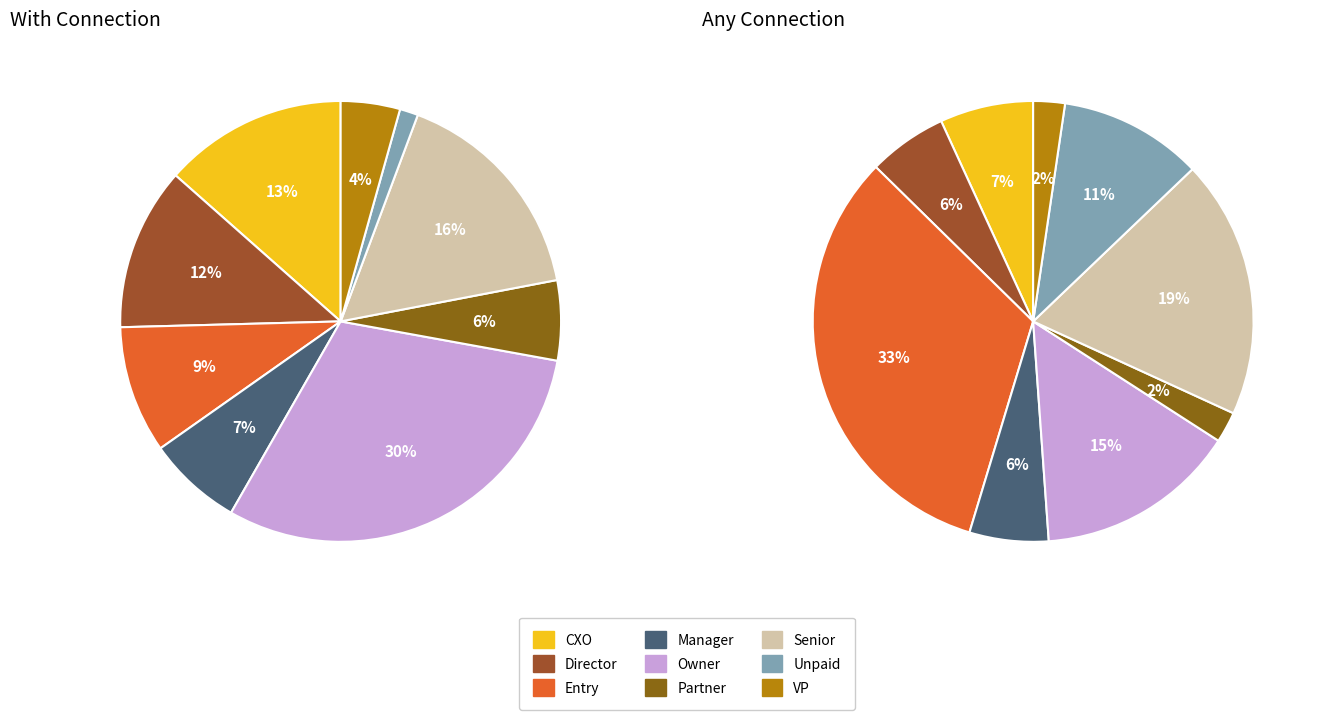

To the nearest percent, what is the combined percentage of values_any and 2?

38%